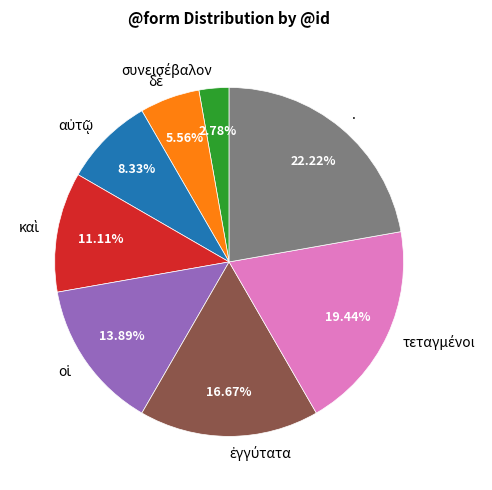

Is there any slice that represents more than half of the pie?

No